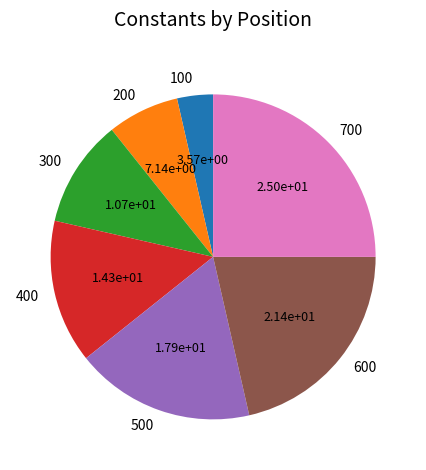

Rank the categories by value from highest to lowest.

700, 600, 500, 400, 300, 200, 100